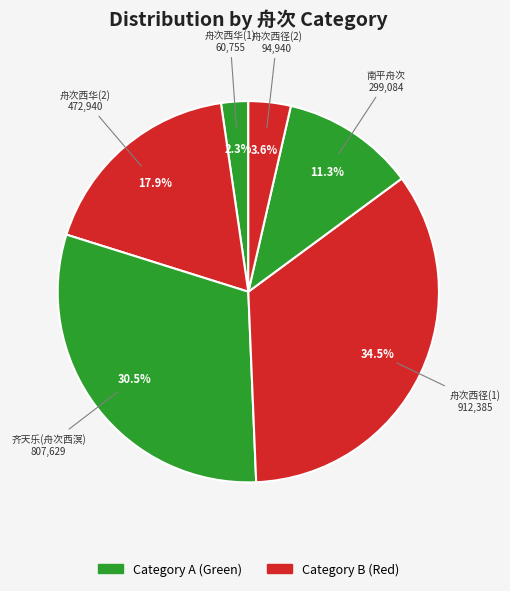

Is there a majority slice in this chart?

No